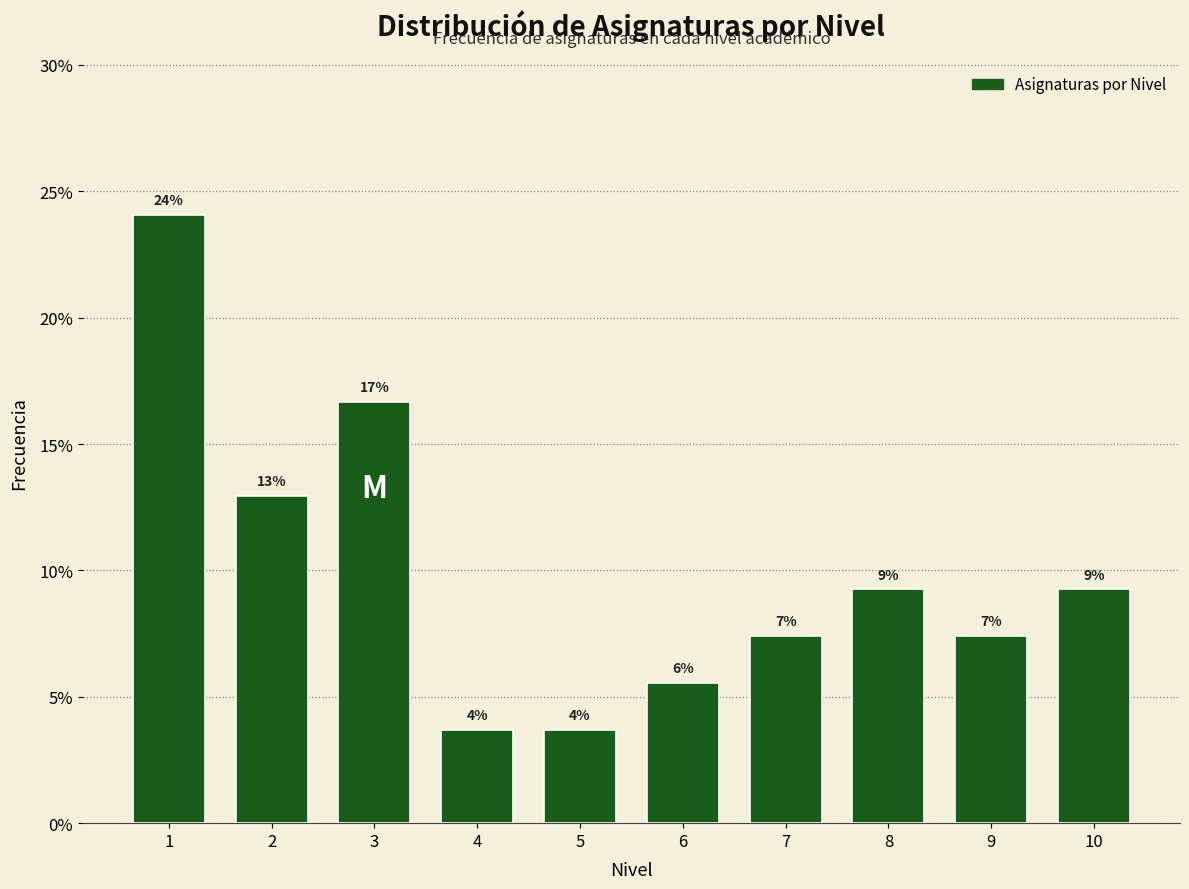

Does the chart contain any negative values?

No